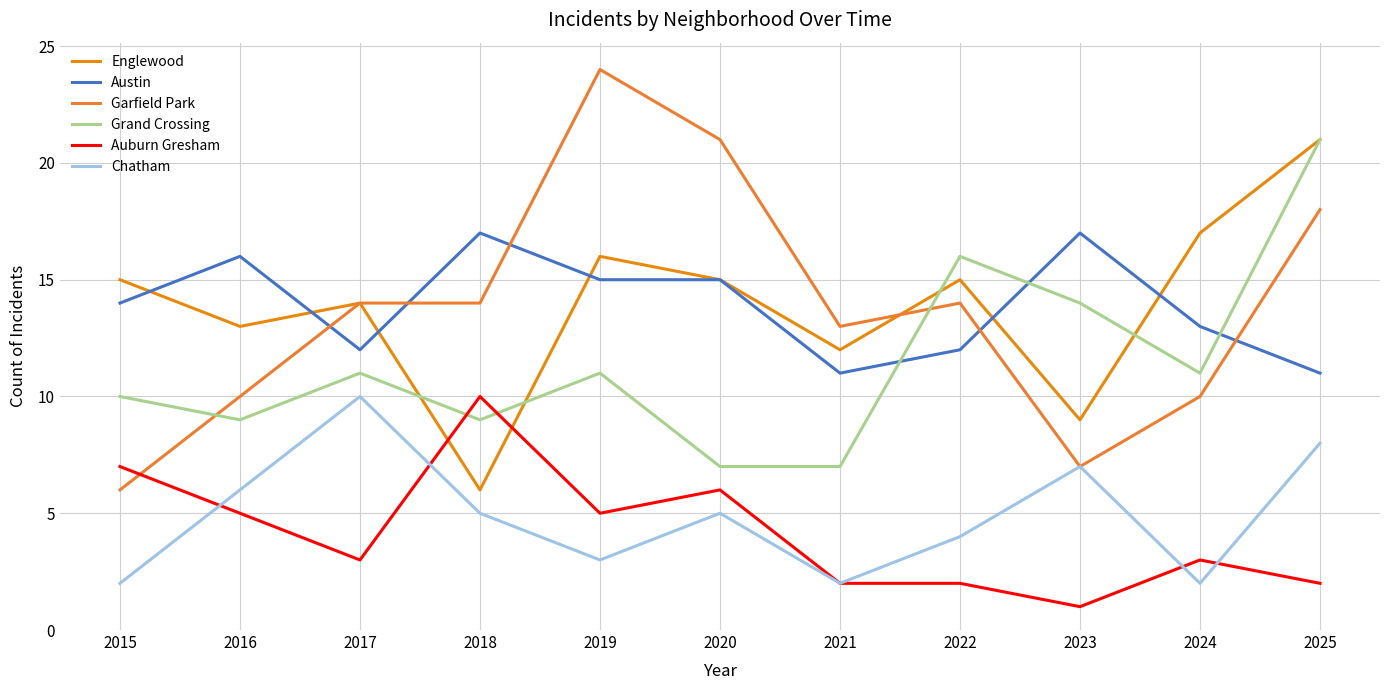

The value of Auburn Gresham at 2019 is 3. True or false?

False